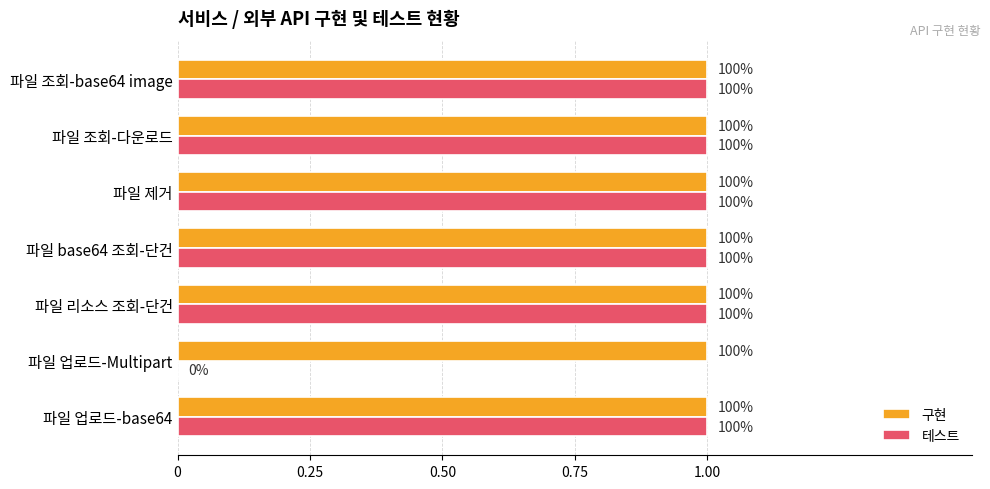

Which series has the largest range (max minus min)?

테스트